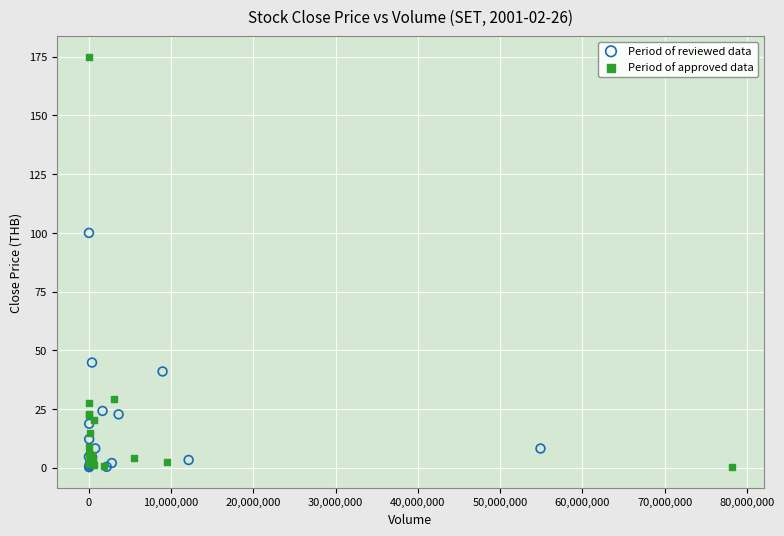

Which series contains the highest Y value?

Period of approved data